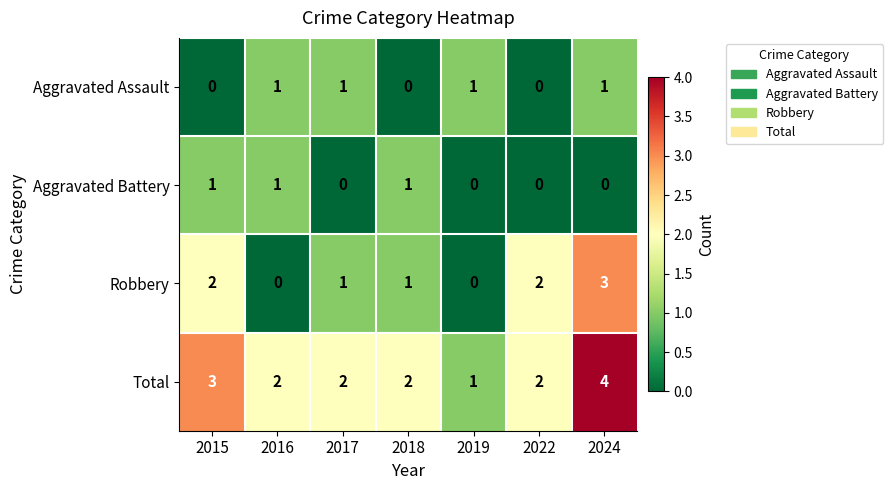

Which series has the largest total across all categories?

Total